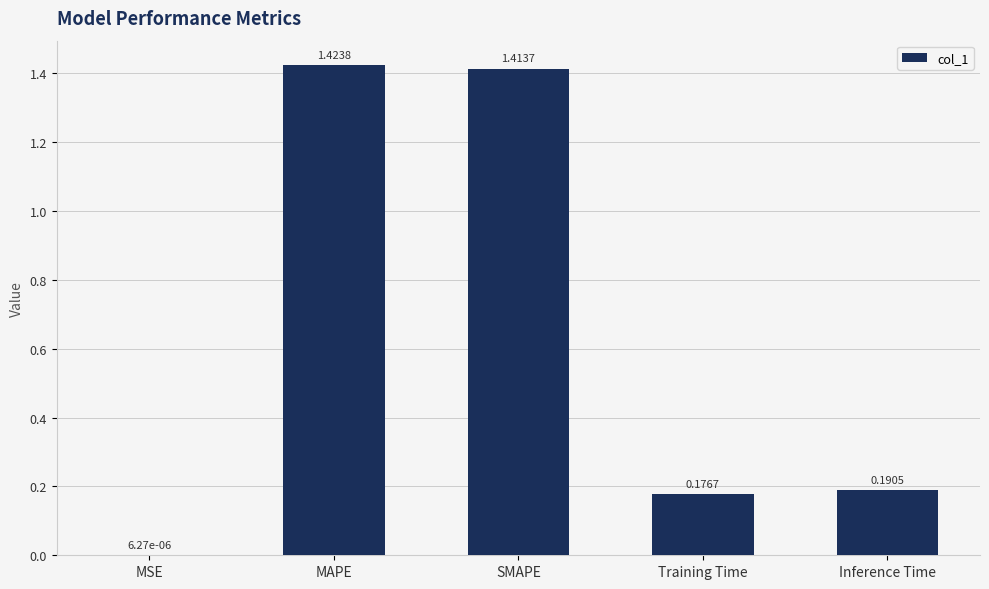

At which label is the value closest to 0?

MSE